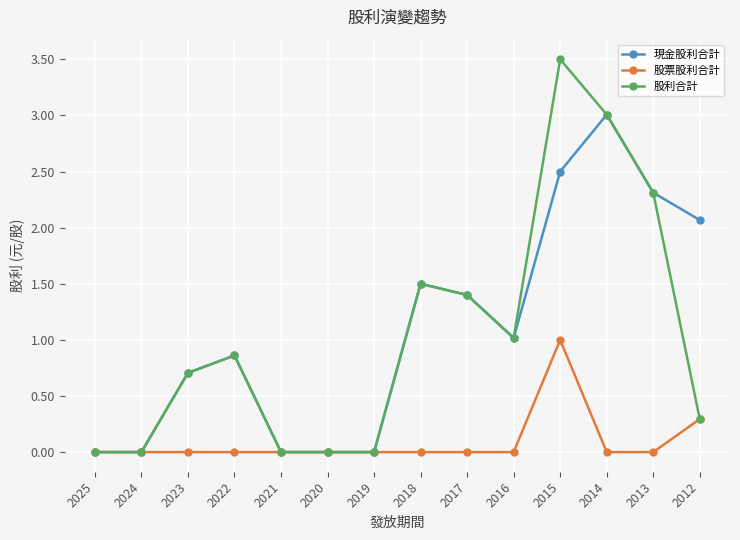

What is the spread (max minus min) of values at 2017?

1.4